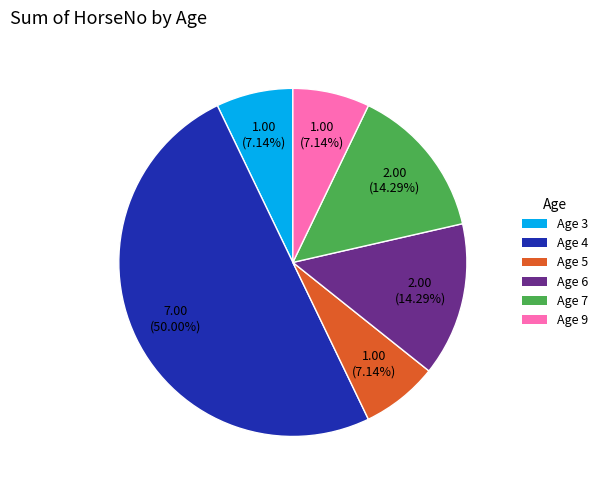

Which slice is the largest?

Age 4